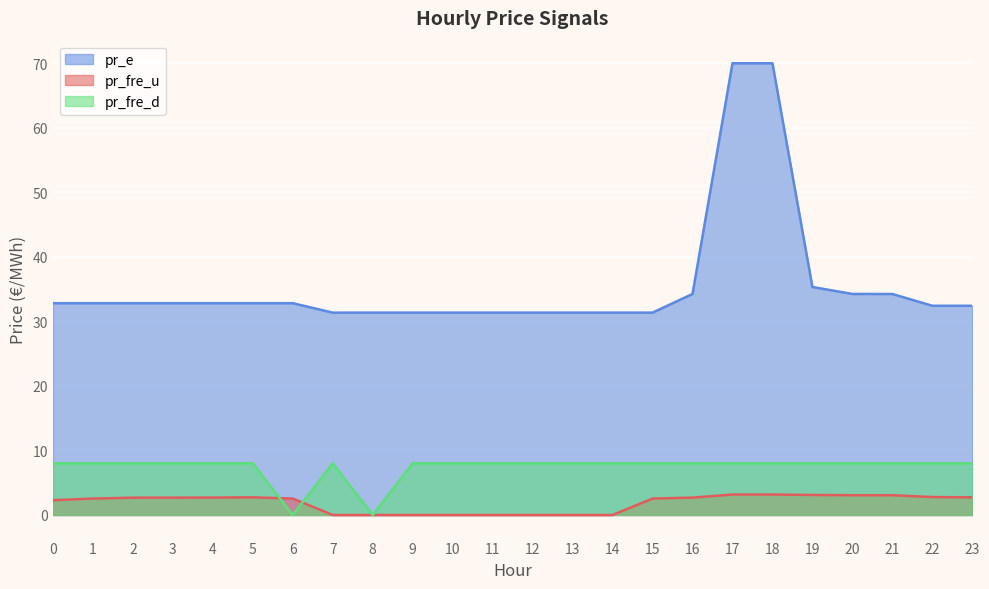

Does the chart display data point markers on the line(s)?

No